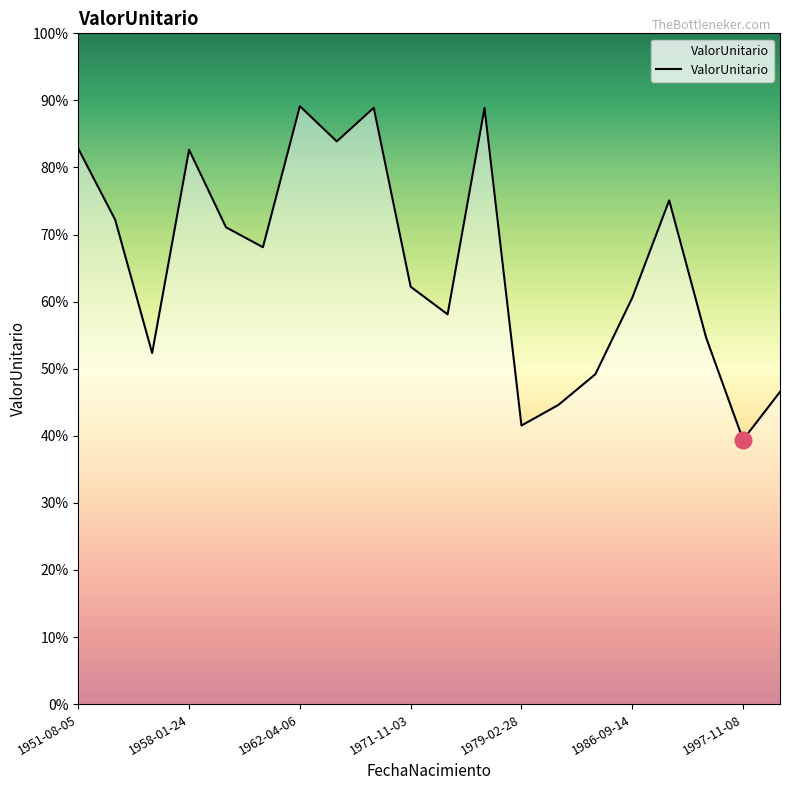

Does the chart display data point markers on the line(s)?

No